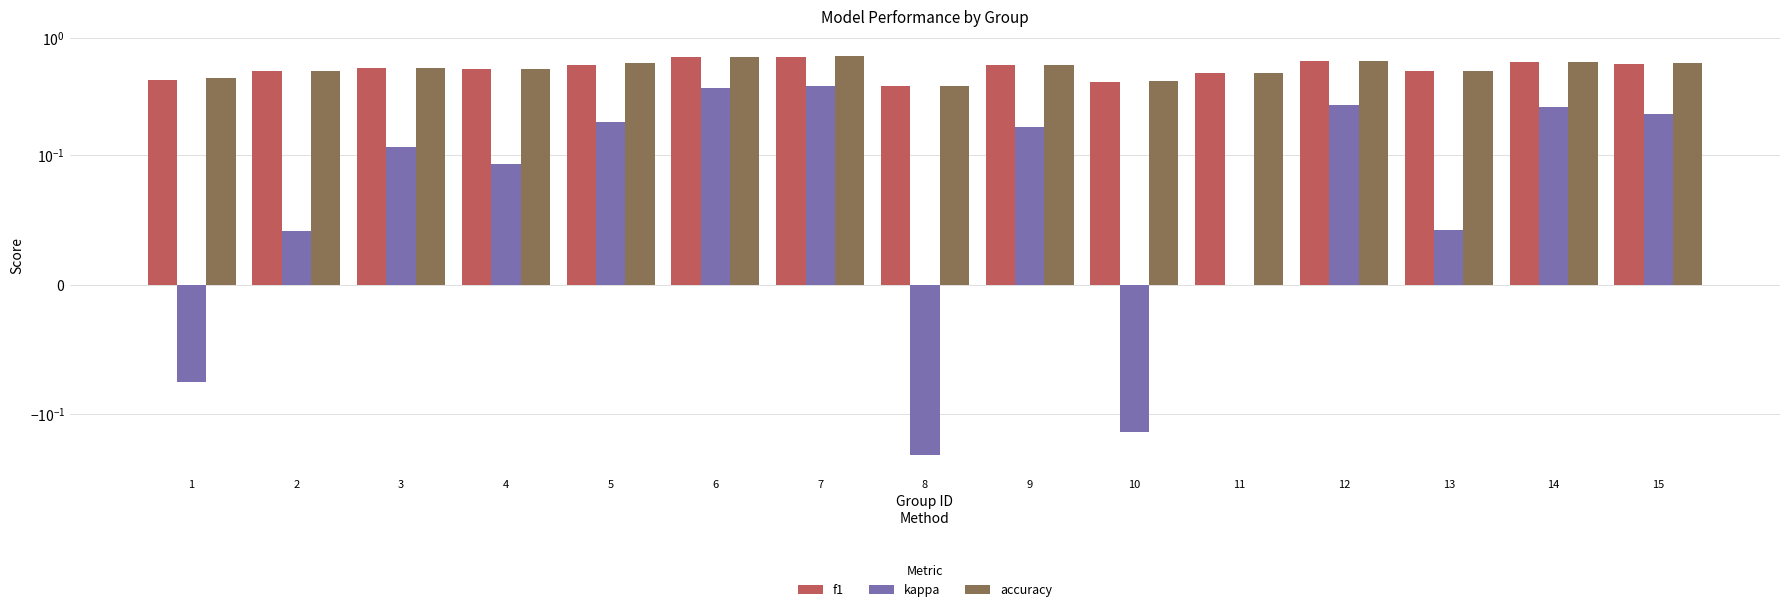

At how many categories does at least one series exceed 0?

15